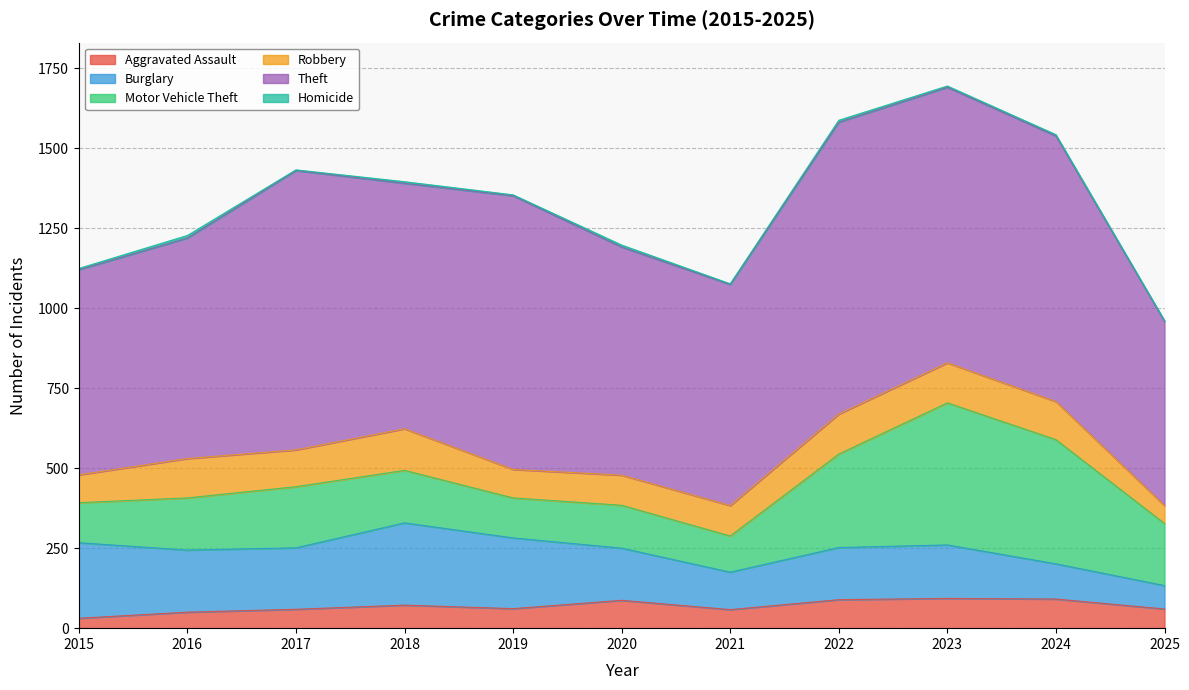

Which series has the largest total across all categories?

Theft